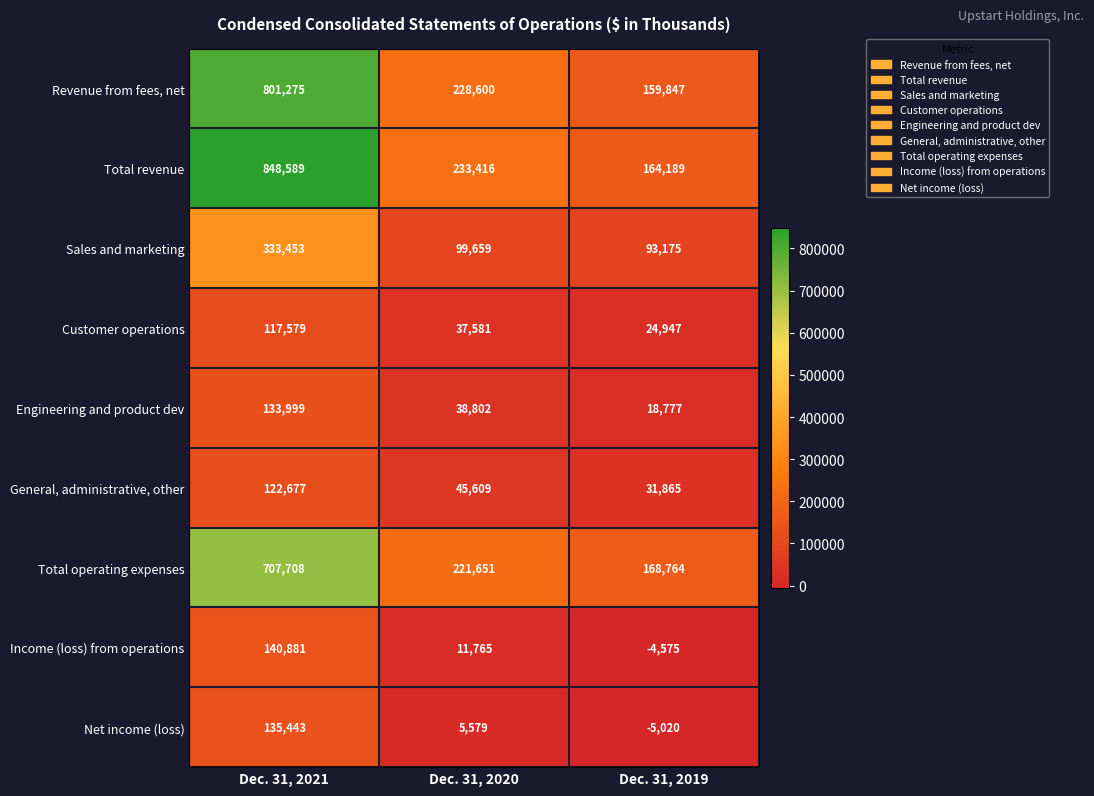

Rank the series by their maximum value, from lowest to highest.

Customer operations, General, administrative, other, Engineering and product dev, Net income (loss), Income (loss) from operations, Sales and marketing, Total operating expenses, Revenue from fees, net, Total revenue